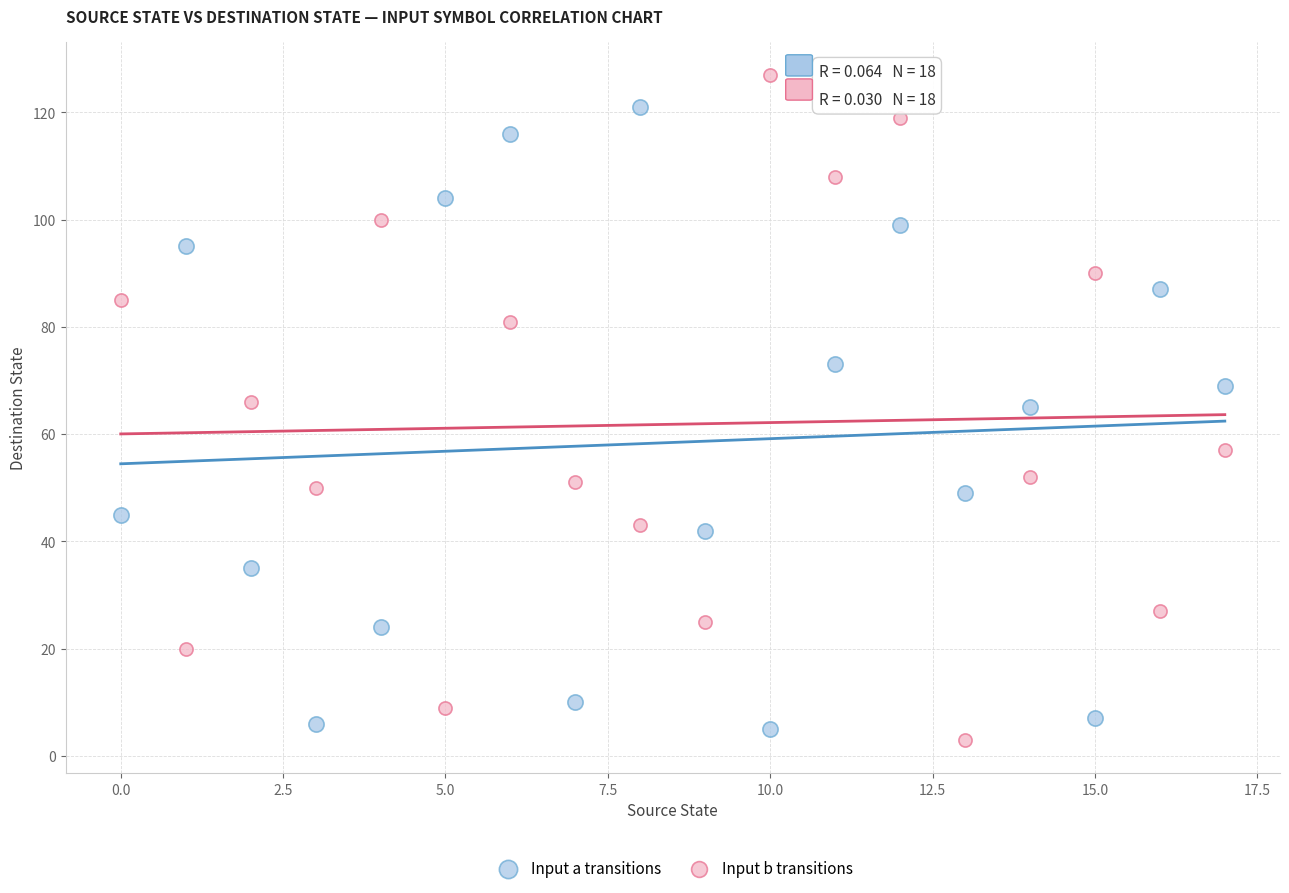

Across all data points, what is the range of Y values (max minus min)?

124